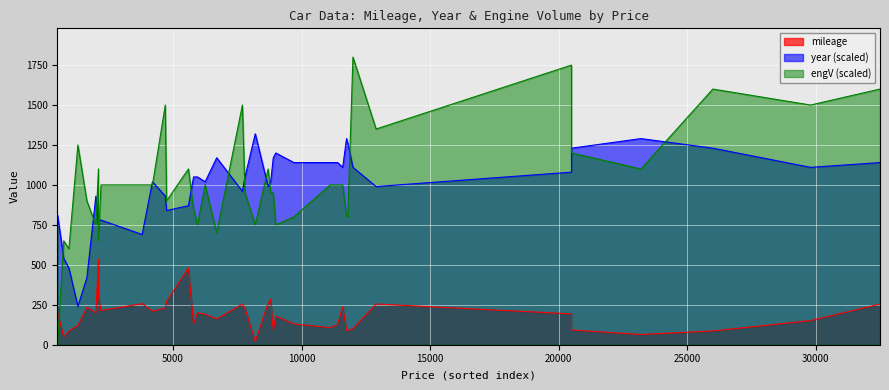

Which category has the lowest value across all series?

24